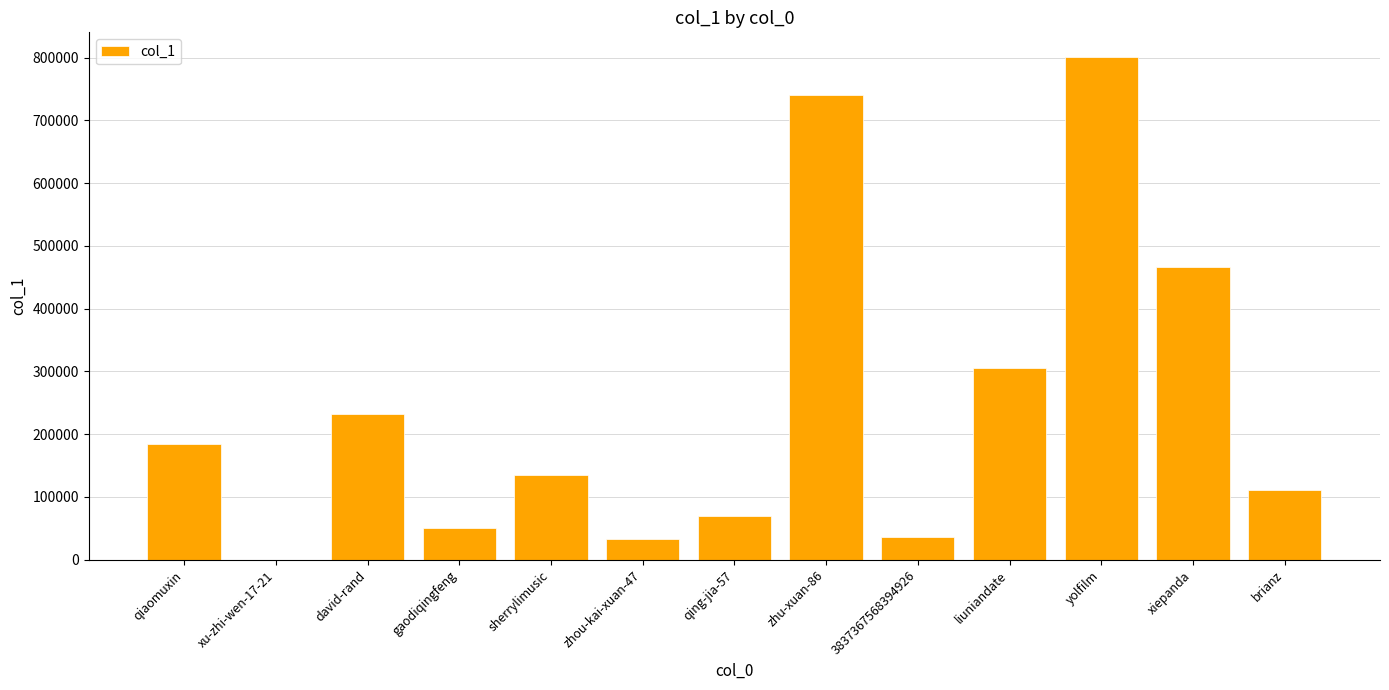

What is the difference between the values at brianz and liuniandate?

193976